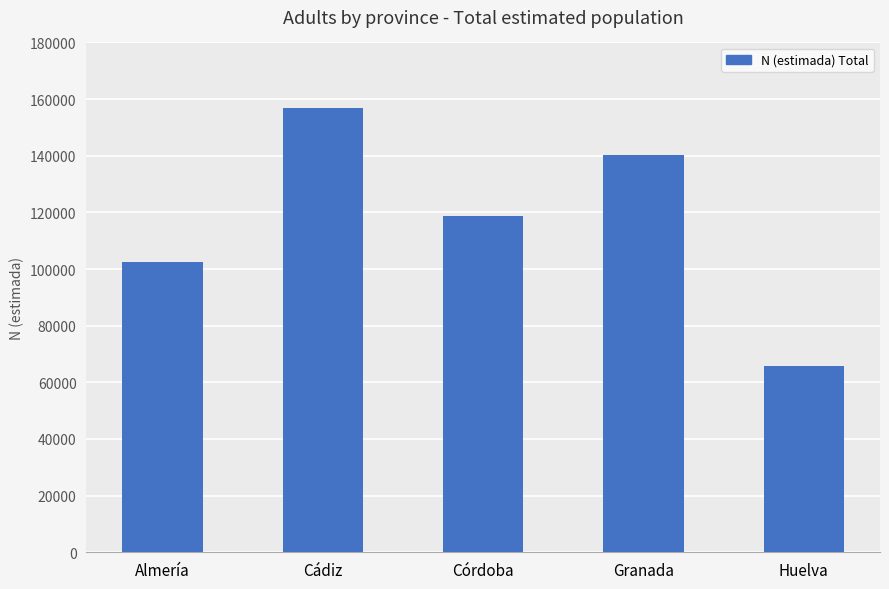

Which has a higher value, Cádiz or Granada?

Cádiz